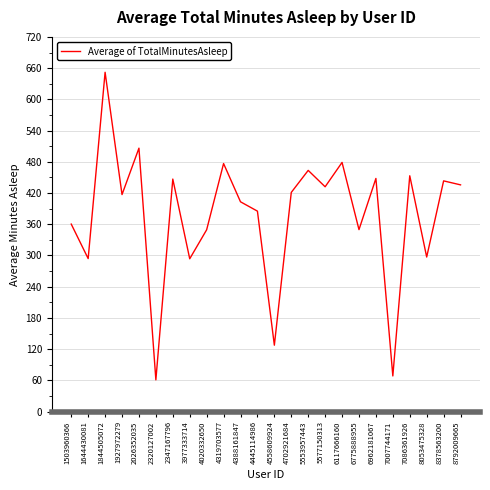

What is the difference between the maximum and second lowest values?

583.5